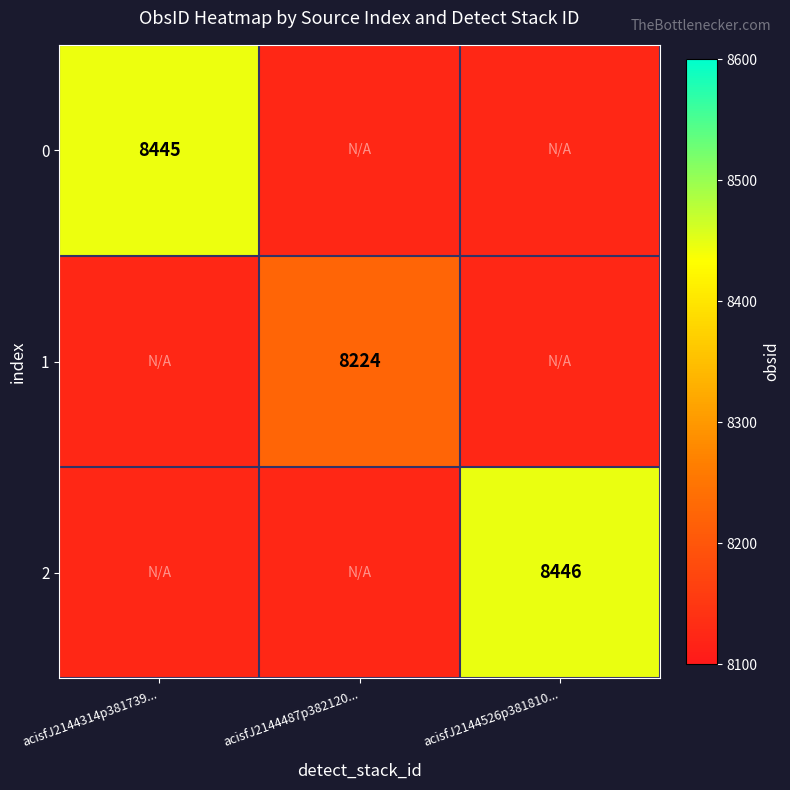

How many series are shown in this chart?

3